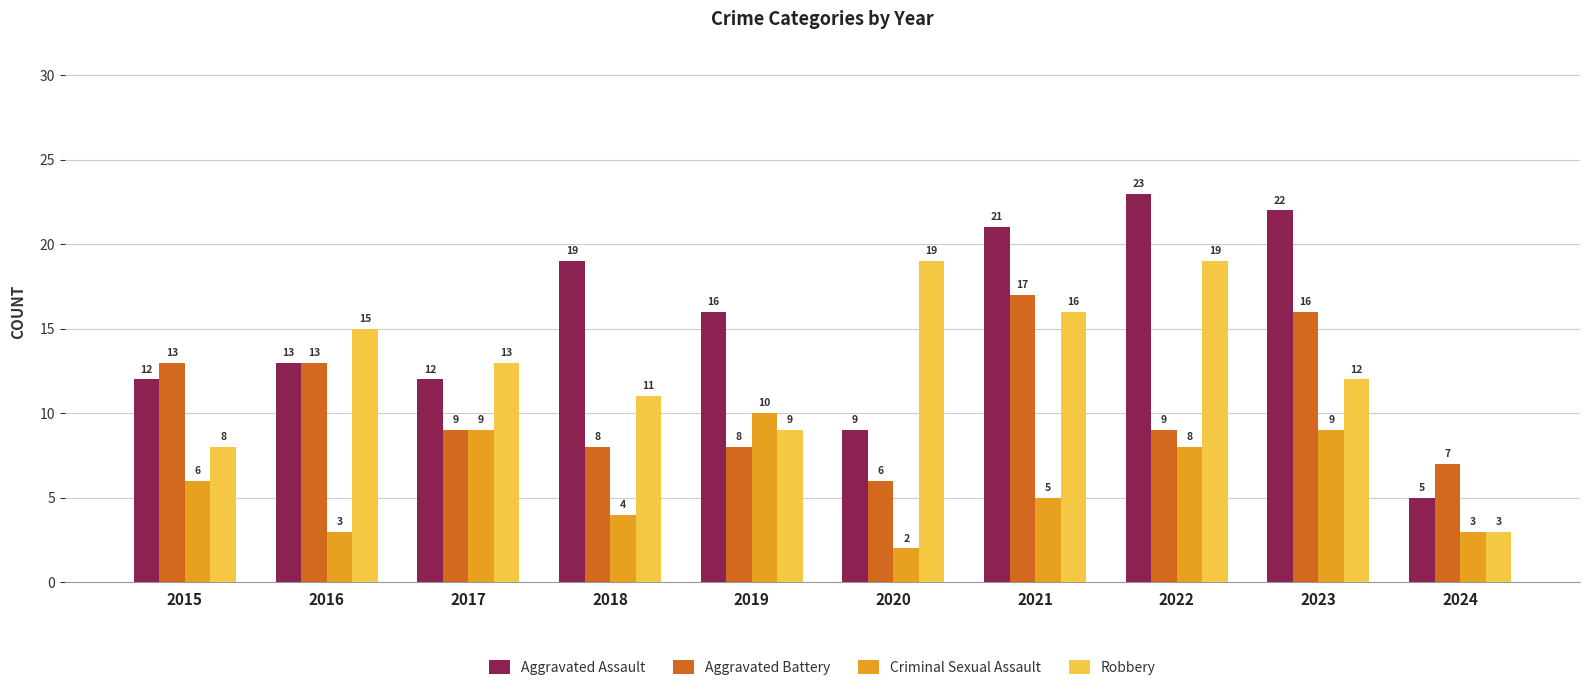

How many groups of bars are there?

10